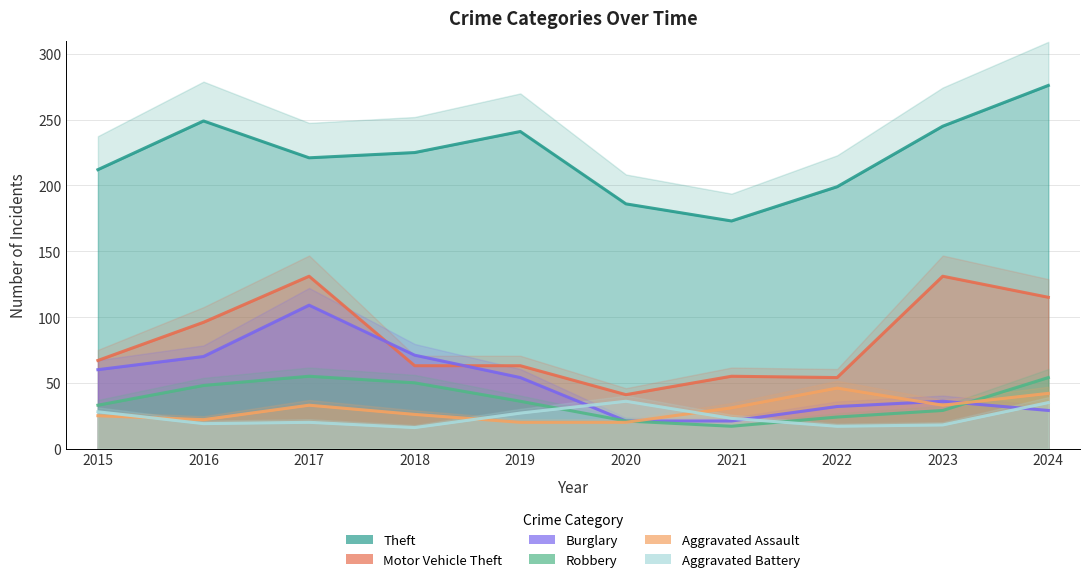

What is the maximum value for Motor Vehicle Theft?

131